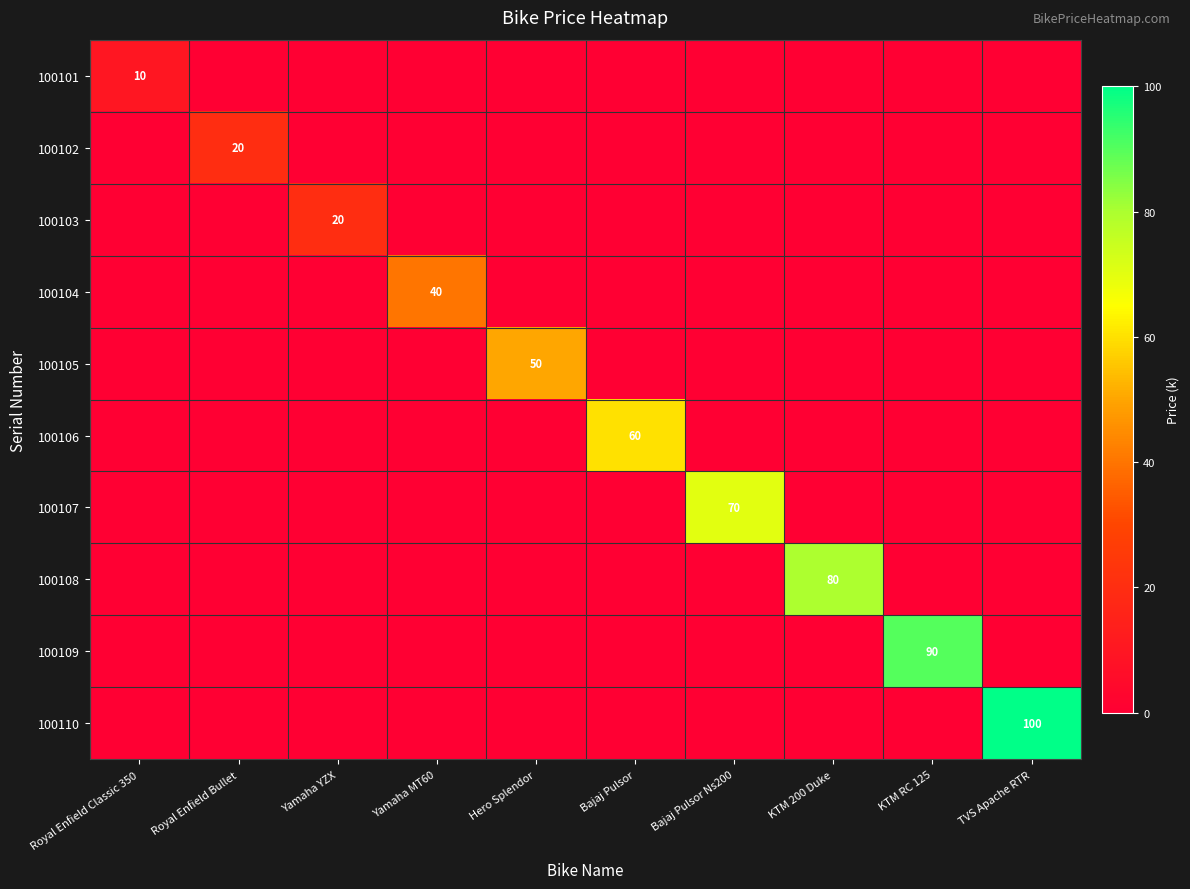

True or false: 100106 has a value of 15 at Bajaj Pulsor.

False